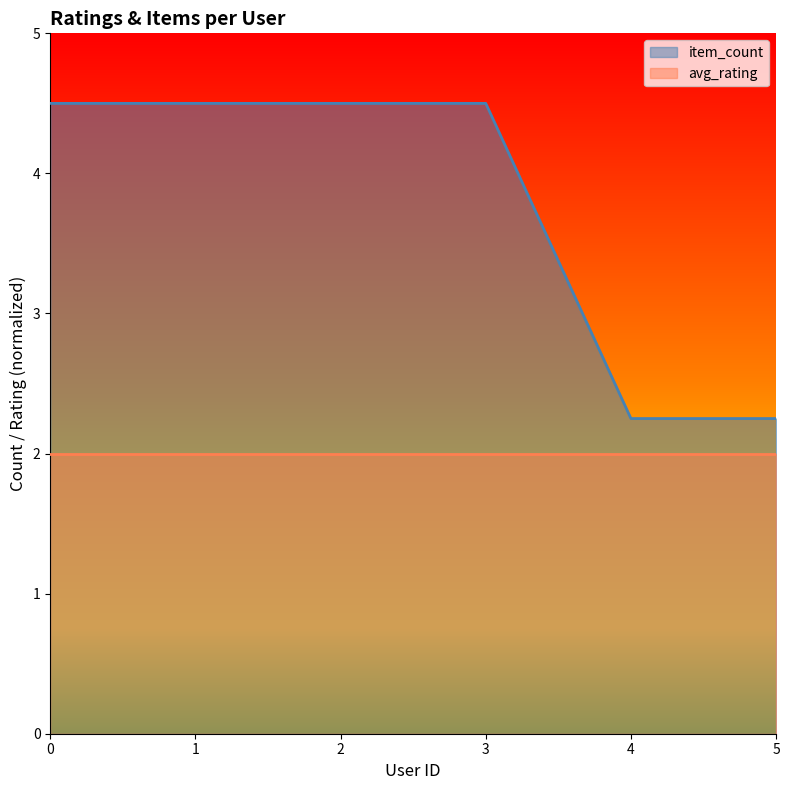

True or false: the data has more than 1 interior local peaks.

False